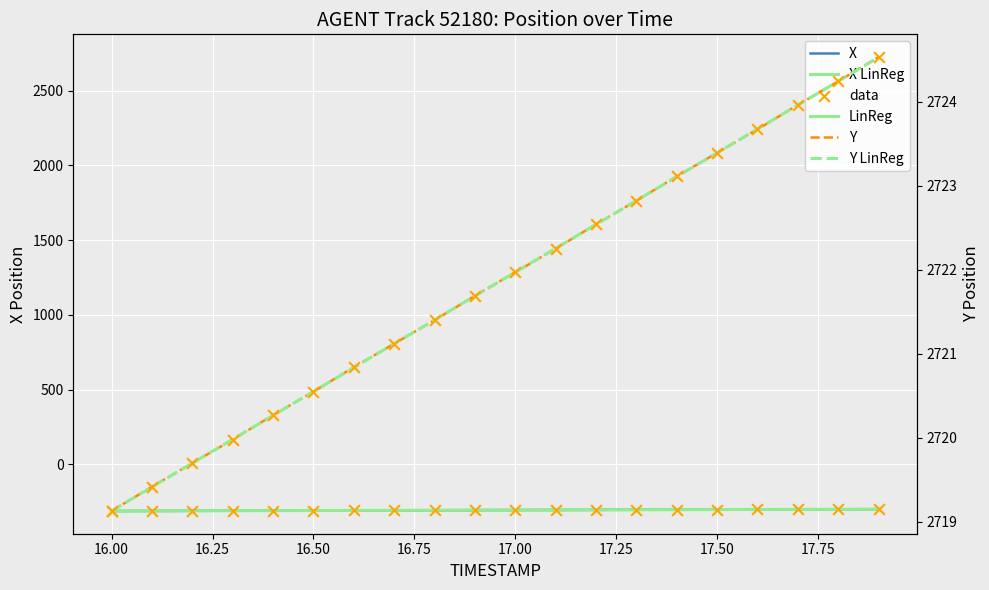

Is the value of X LinReg at 17 greater than the value of X at 12?

Yes